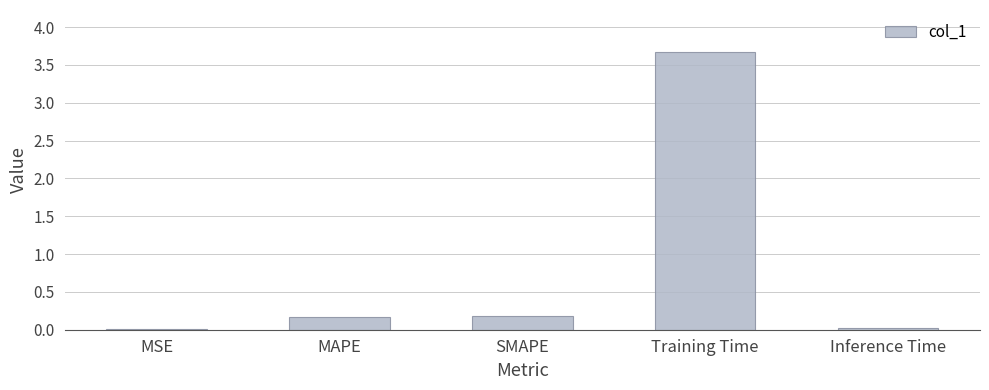

What is the change in value from MSE to SMAPE?

+0.2